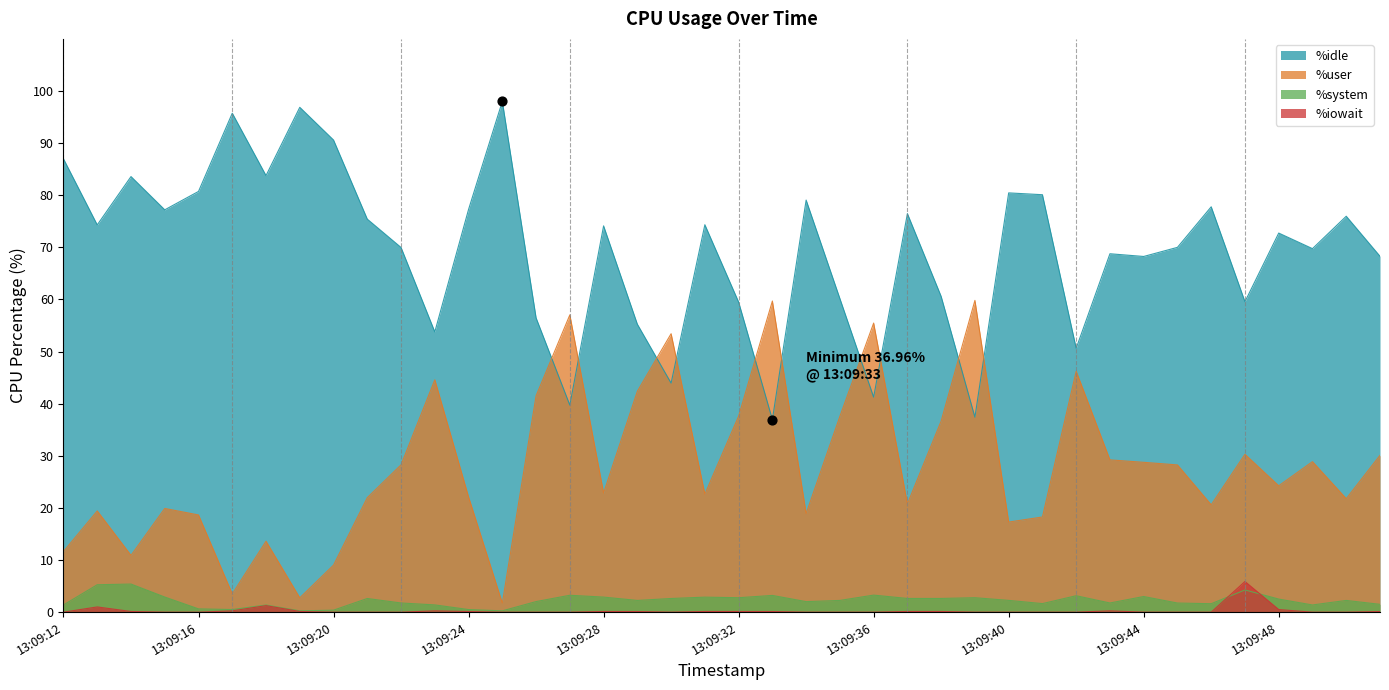

Is the value of %iowait at 13:09:48 greater than the value of %idle at 13:09:16?

No